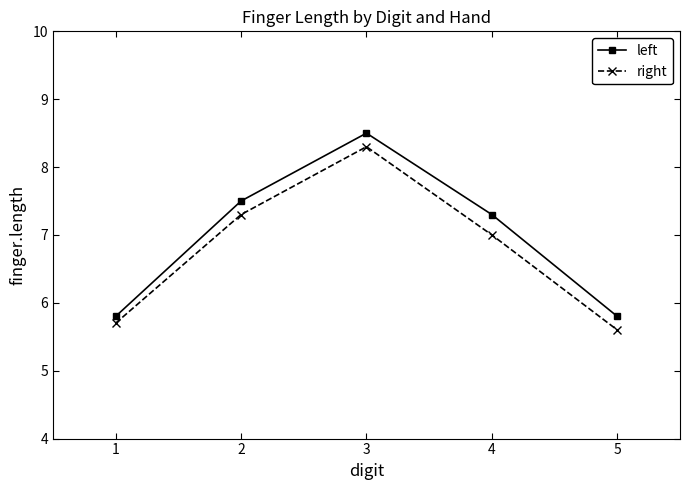

What are all the series names shown in the legend?

left, right